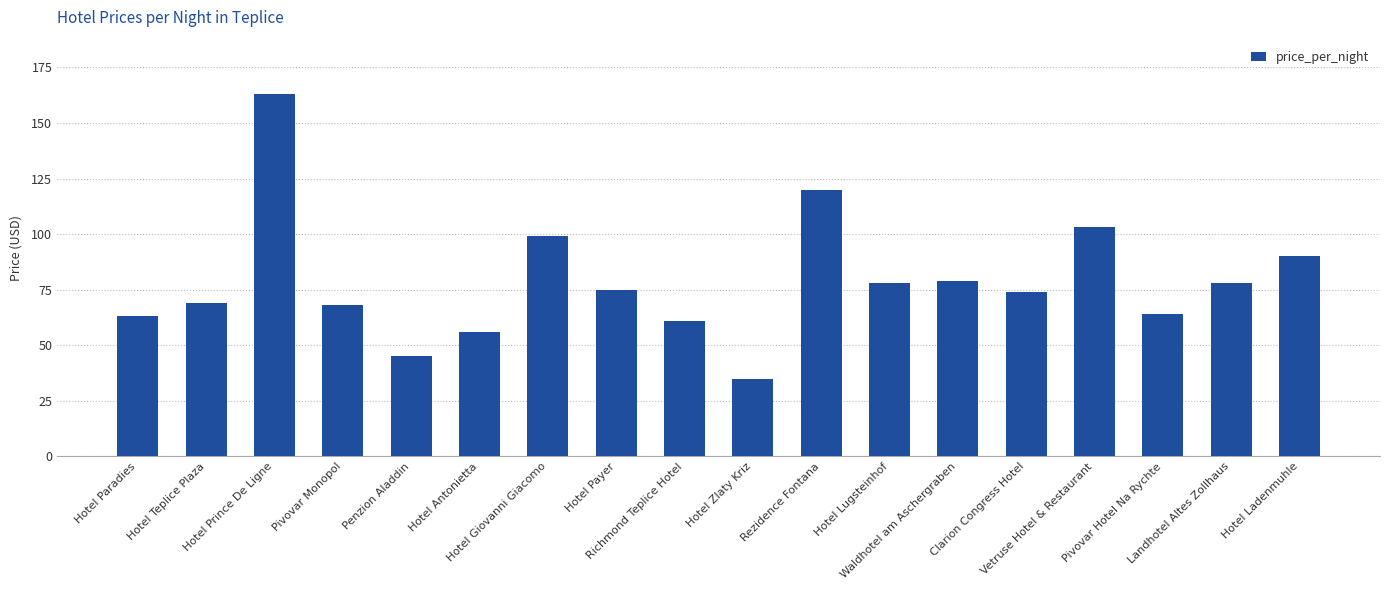

What is the smallest value displayed?

35